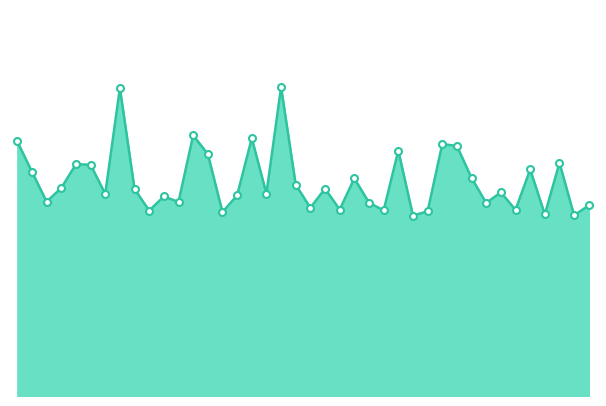

Does the chart display data point markers on the line(s)?

No